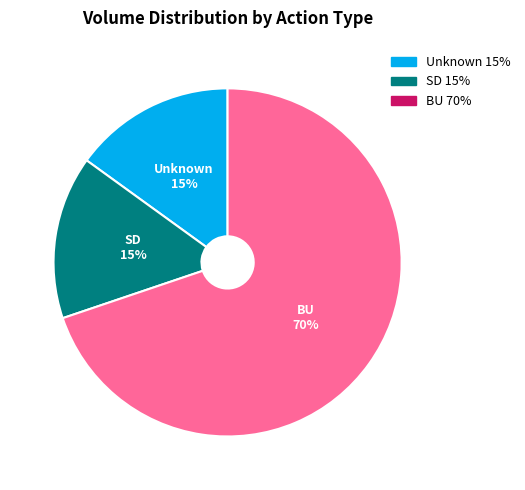

Is the sum of Unknown and BU greater than half?

Yes